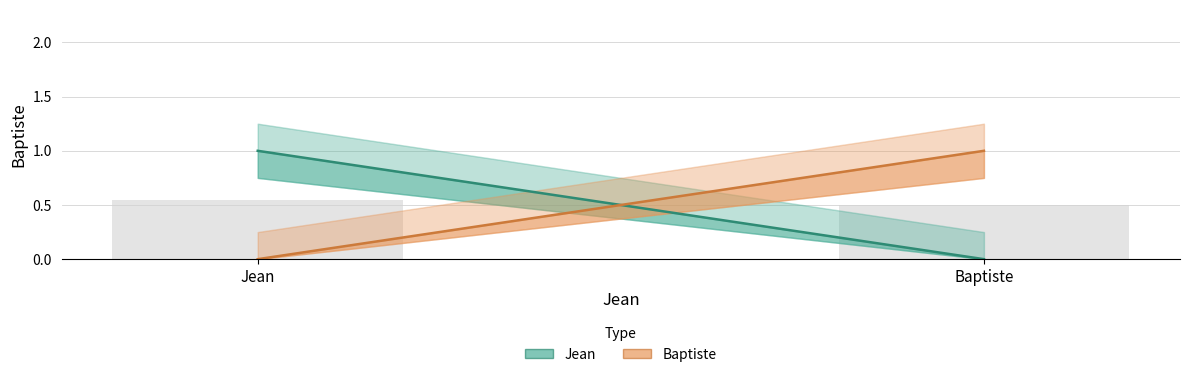

The chart shows a value of 0.7 at Jean. True or false?

False